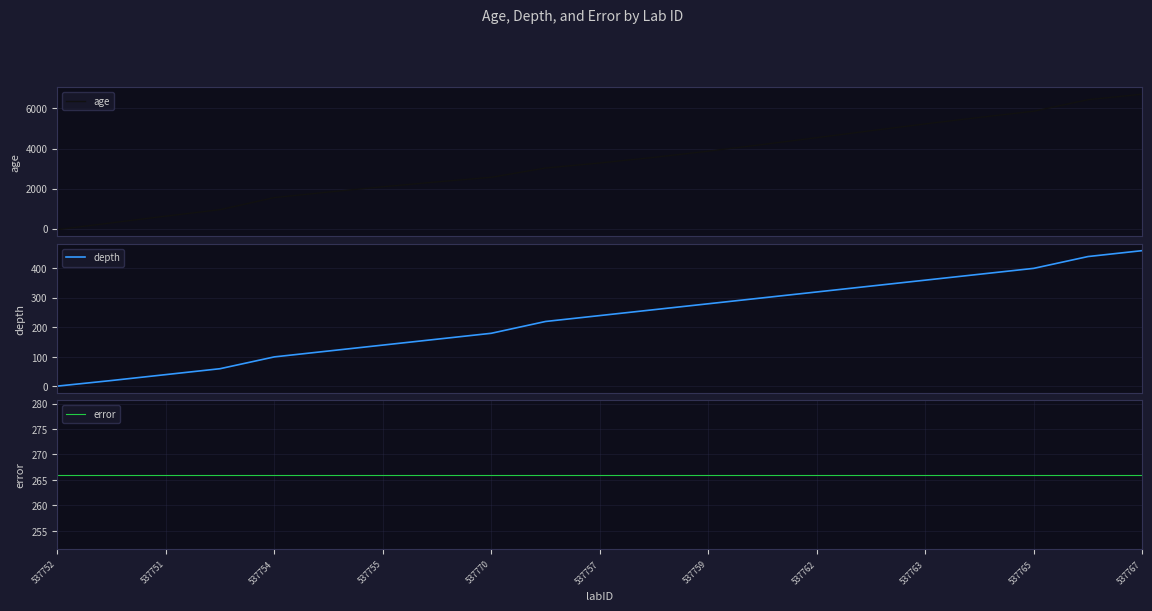

Reading left to right, list all the values displayed in this chart.

age: -46	293	627	950	1552	1830	2091	2334	2565	3027	3279	3559	3868	4198	4541	4887	5227	5552	5860	6434	6710
depth: 1	20	40	60	100	120	140	160	180	220	240	260	280	300	320	340	360	380	400	440	460
error: 266	266	266	266	266	266	266	266	266	266	266	266	266	266	266	266	266	266	266	266	266